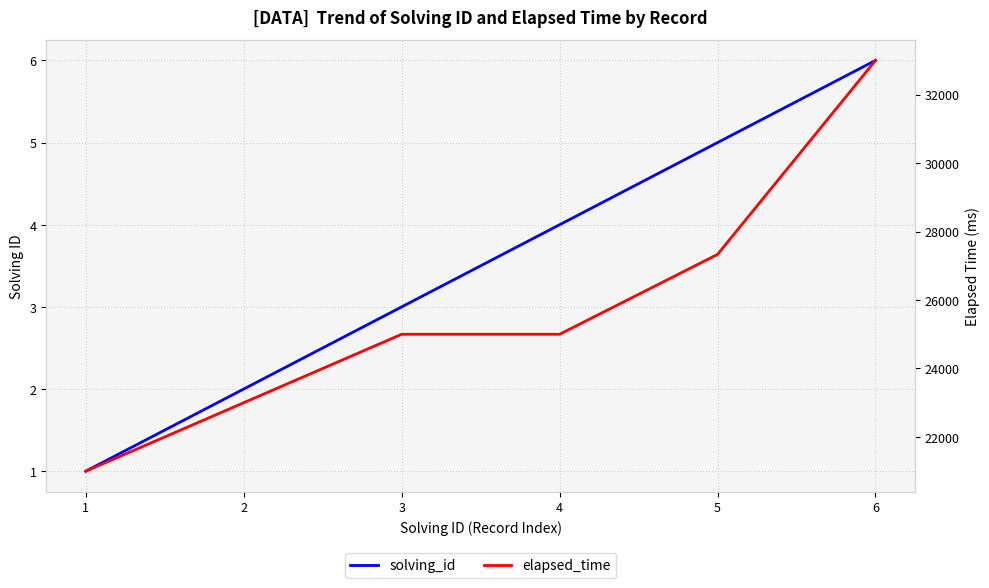

Read the solving_id value at 2.

2